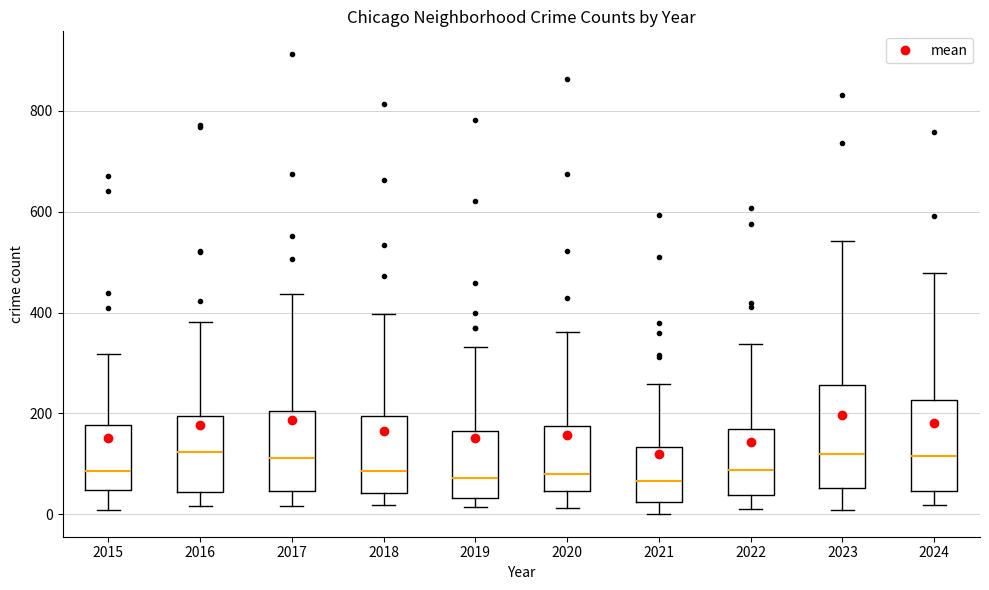

Reading left to right, read every box against the y-axis: the position of its median line, the range the box covers, and the ends of its whiskers. The values are not printed on the chart, so give them approximately, as read against the axis.

2015: median 80, box 40 to 180, whiskers 0 to 320
2016: median 120, box 40 to 200, whiskers 20 to 380
2017: median 120, box 40 to 200, whiskers 20 to 440
2018: median 80, box 40 to 200, whiskers 20 to 400
2019: median 80, box 40 to 160, whiskers 20 to 340
2020: median 80, box 40 to 180, whiskers 20 to 360
2021: median 60, box 20 to 140, whiskers 0 to 260
2022: median 80, box 40 to 180, whiskers 20 to 340
2023: median 120, box 60 to 260, whiskers 0 to 540
2024: median 120, box 40 to 220, whiskers 20 to 480